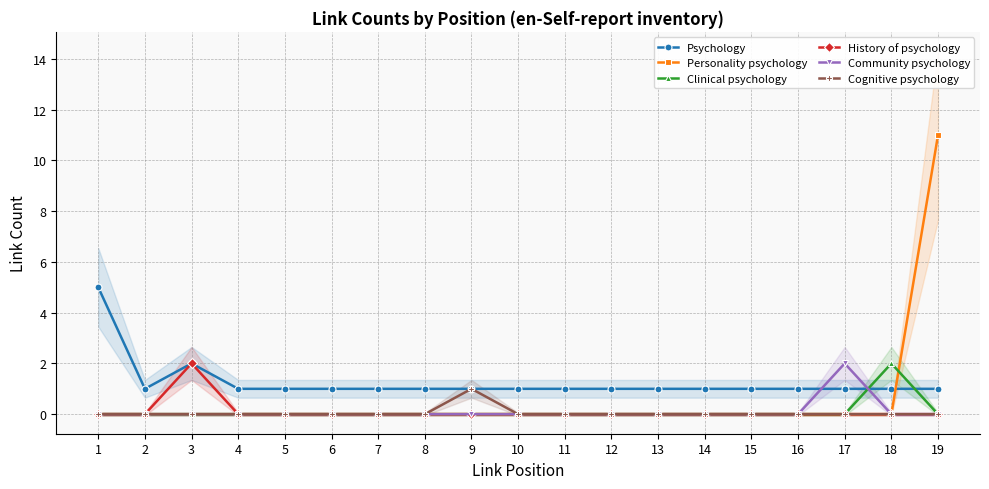

Which label corresponds to the smallest value in the chart?

1